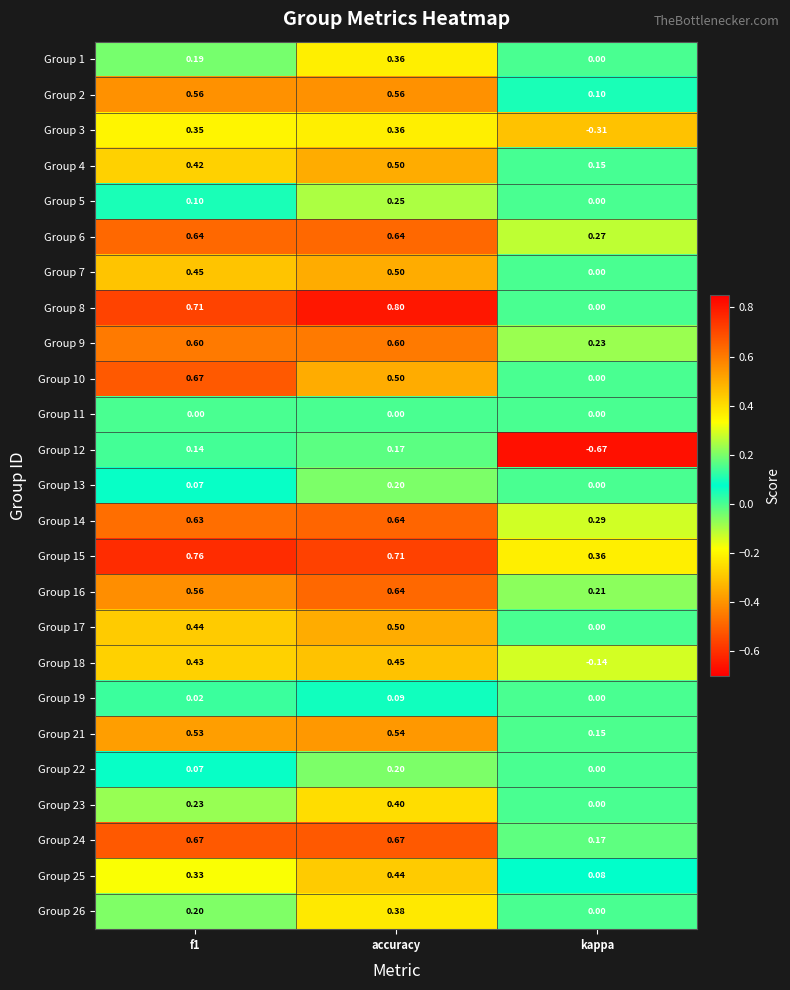

Is the value of Group 7 at f1 greater than the value of Group 8 at accuracy?

No